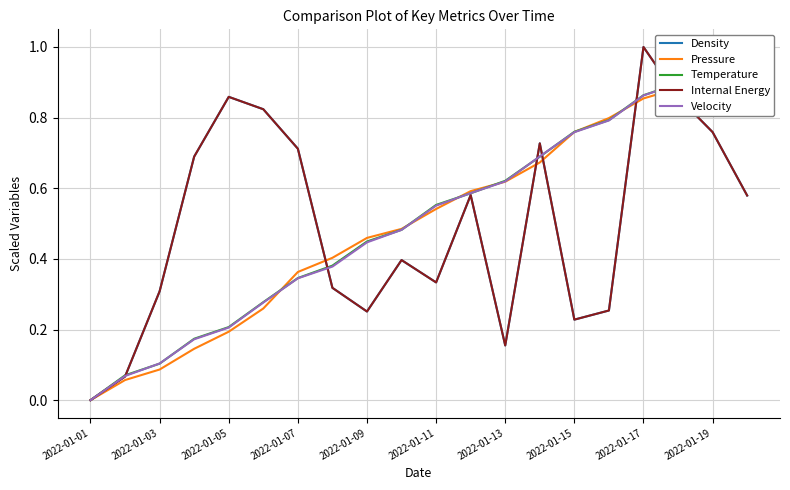

In Internal Energy, how many points are lower than both neighbors (excluding endpoints)?

4